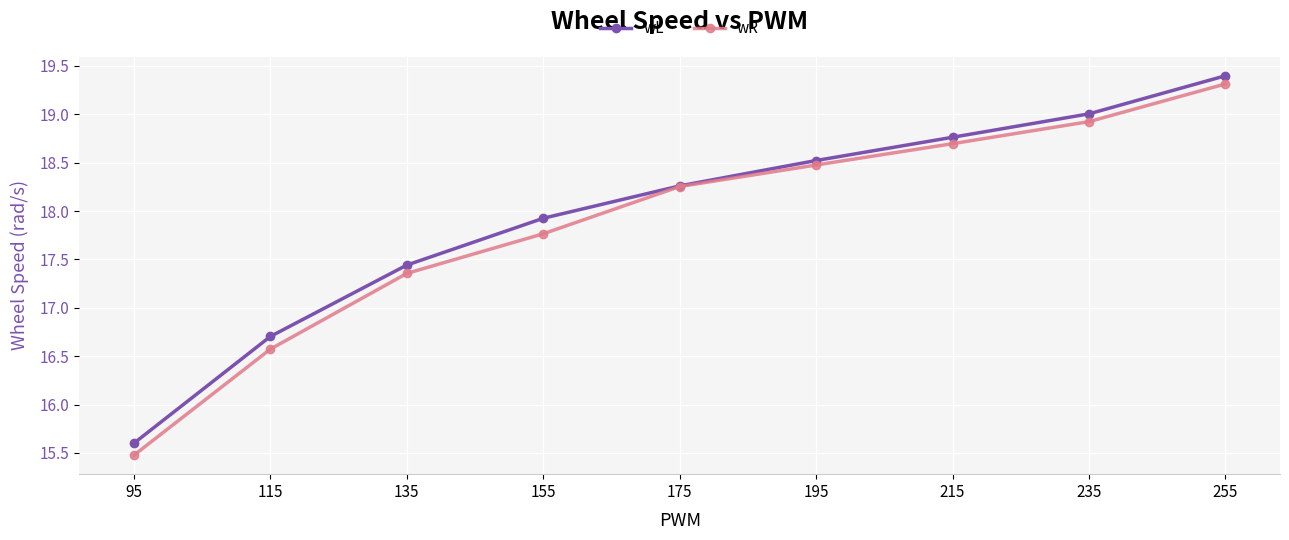

Rank the series by their average value, from highest to lowest.

wL, wR